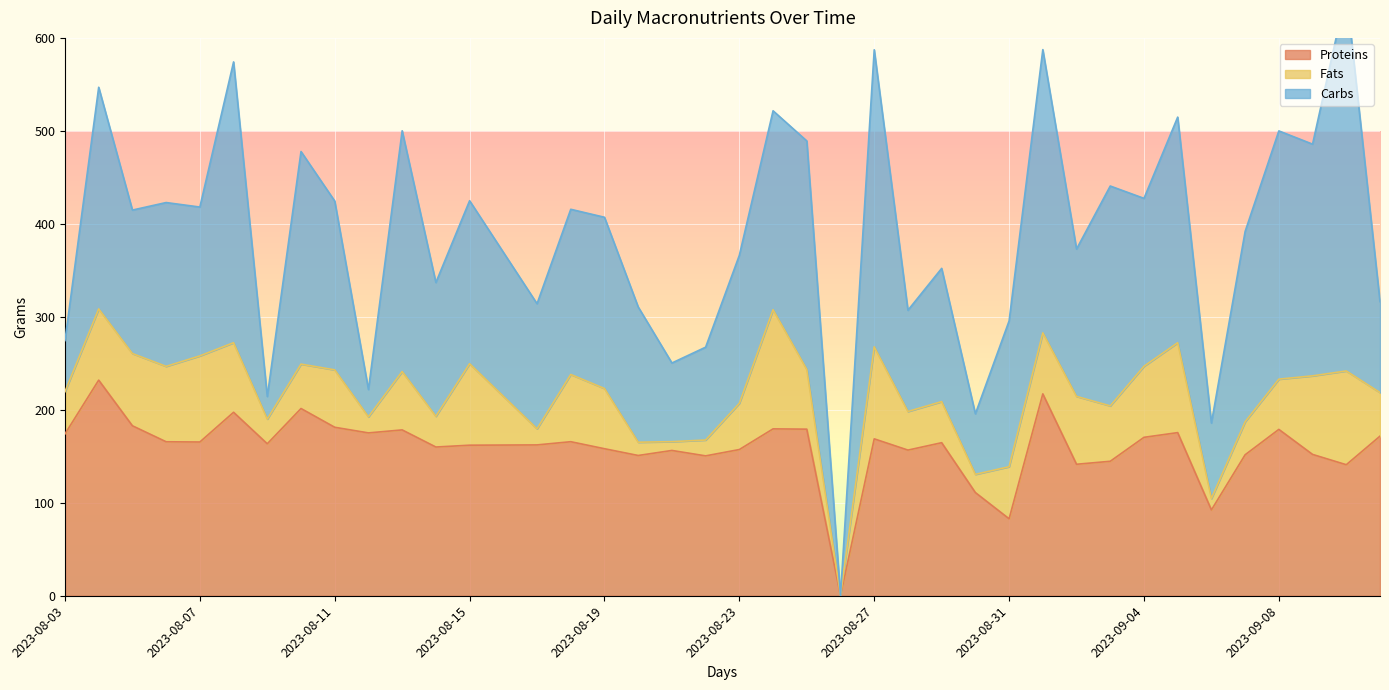

What is the value of the Carbs point at the 22nd from the left?

213.9